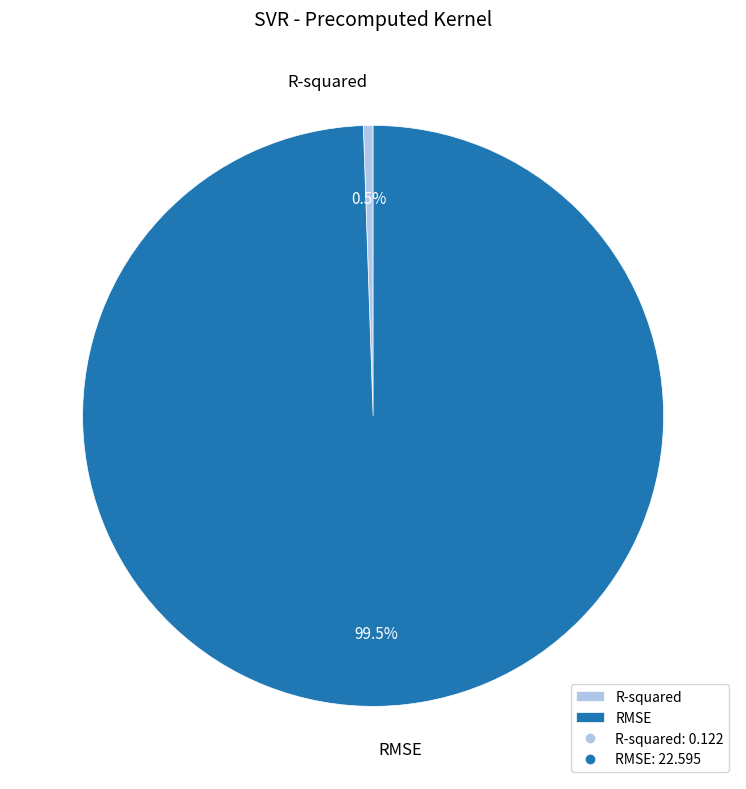

Which slice is the largest?

RMSE